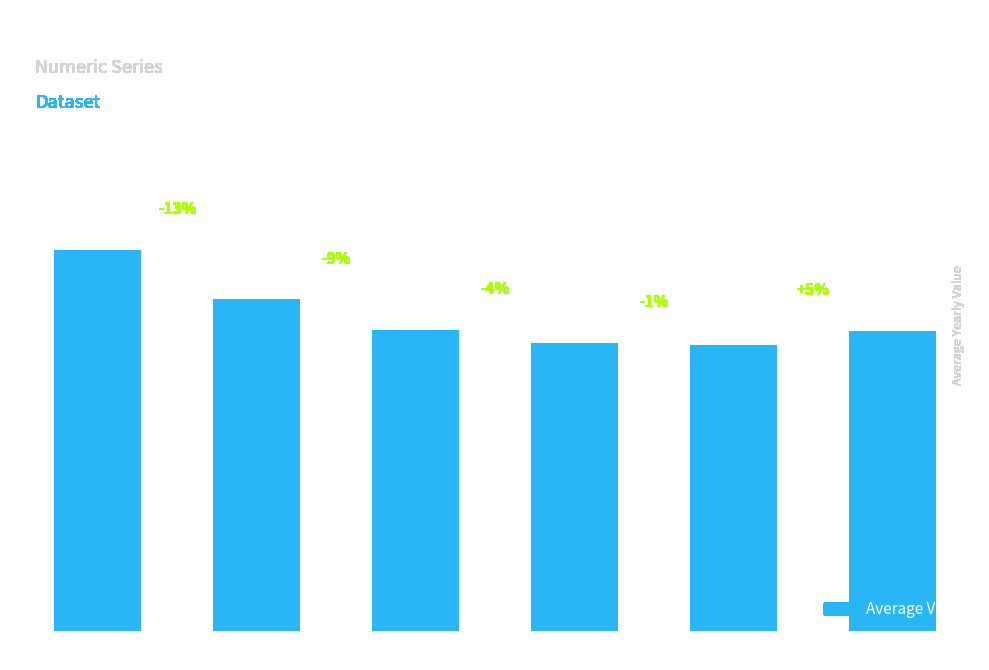

Which label corresponds to the largest value in the chart?

< 2